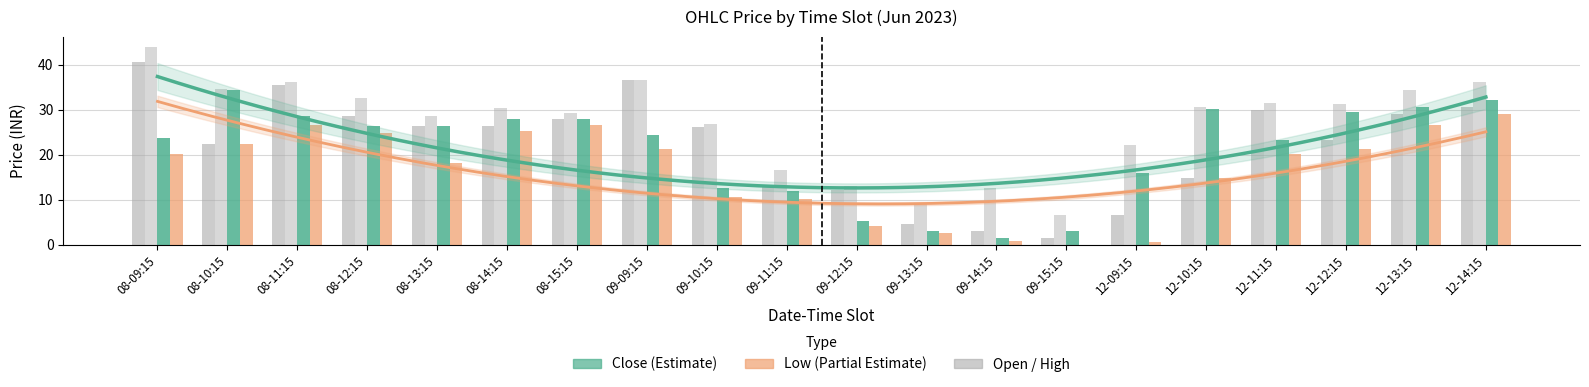

What is the average value of the Open series?

21.9